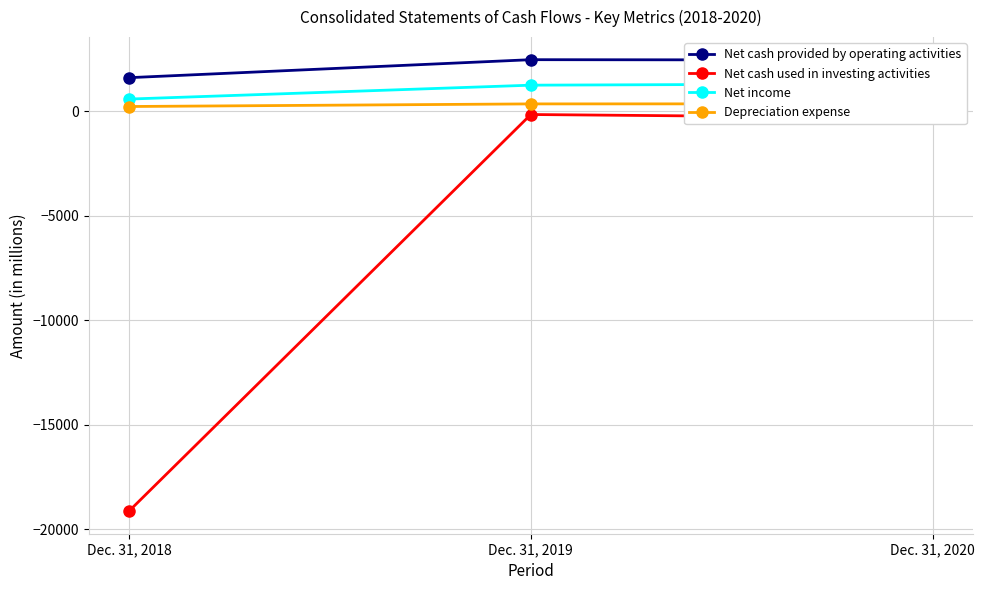

What is the maximum value shown in the chart?

2474